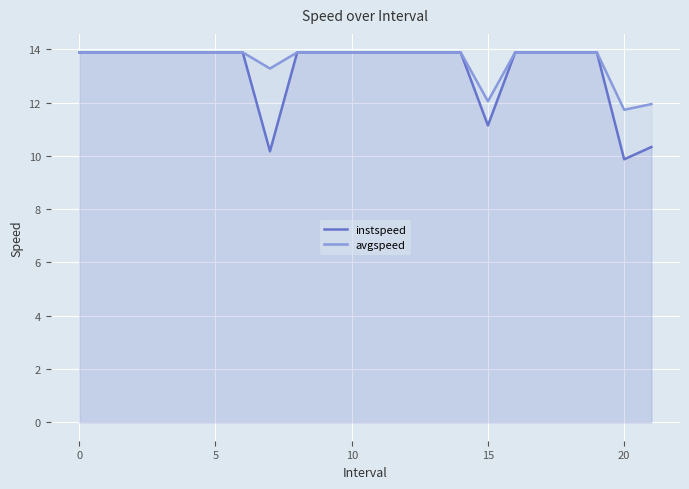

True or false: avgspeed and instspeed intersect in this chart.

False